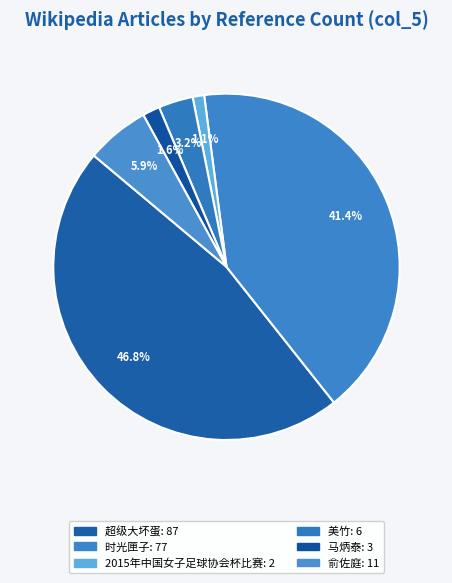

To the nearest percent, what is the difference between the largest and smallest slice percentages?

46%